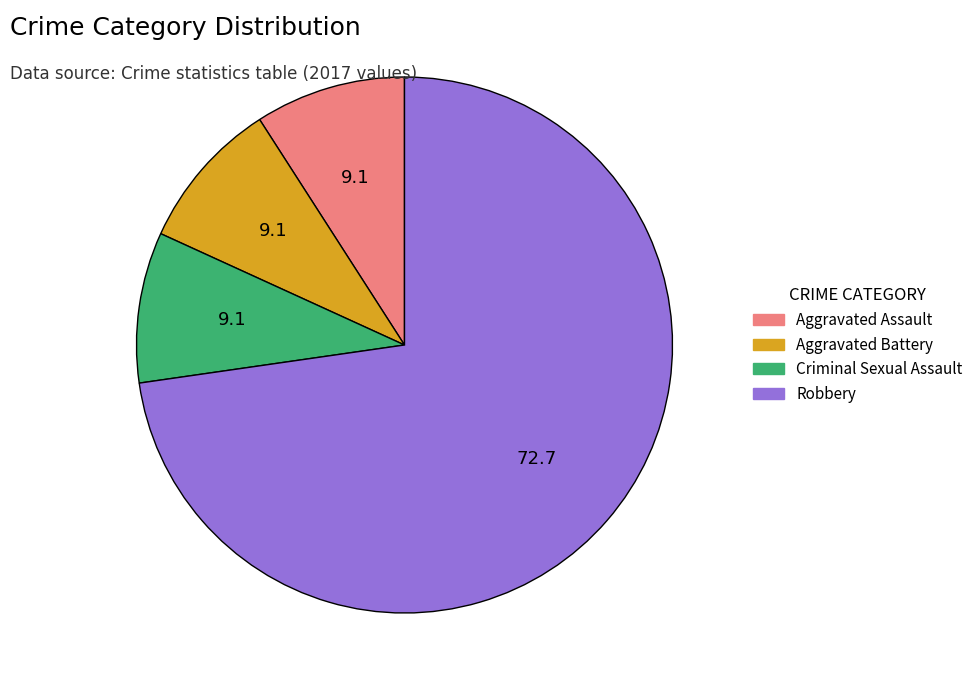

True or false: Aggravated Battery accounts for 14% of the total.

False